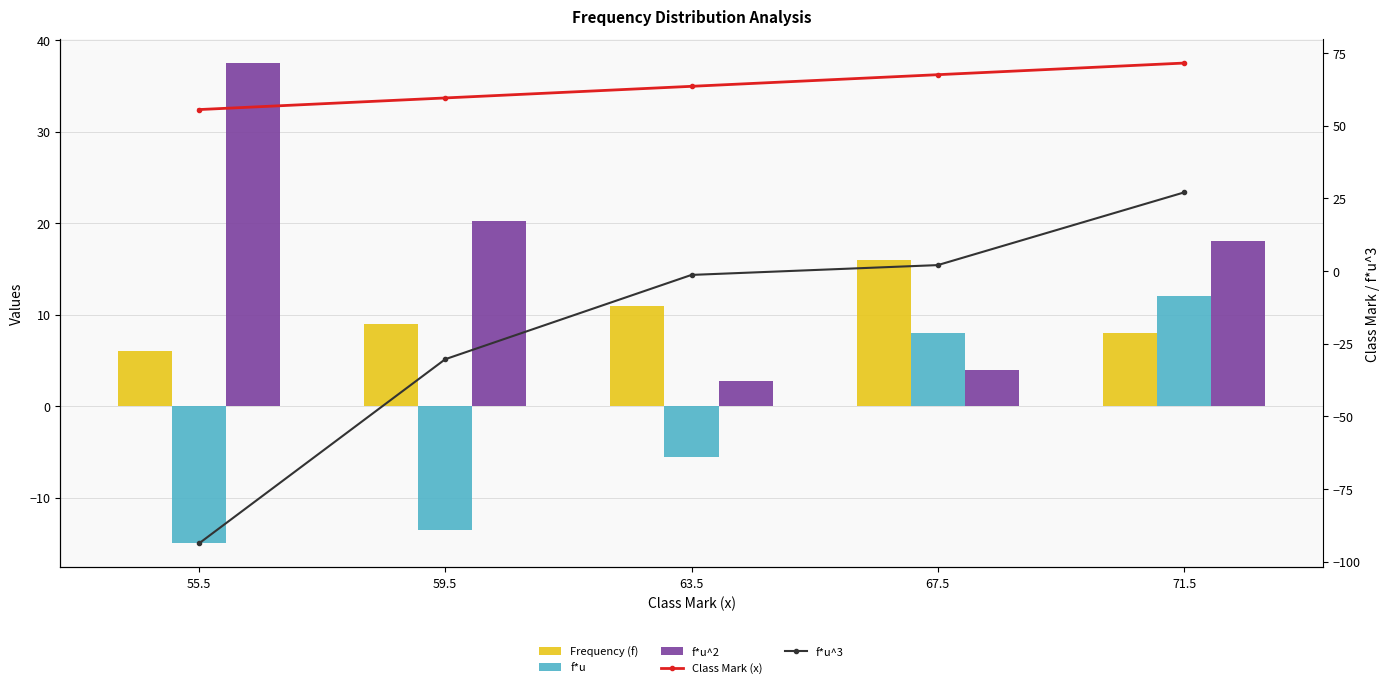

Is it true that f*u^2 equals 2.8 at 63.5?

True